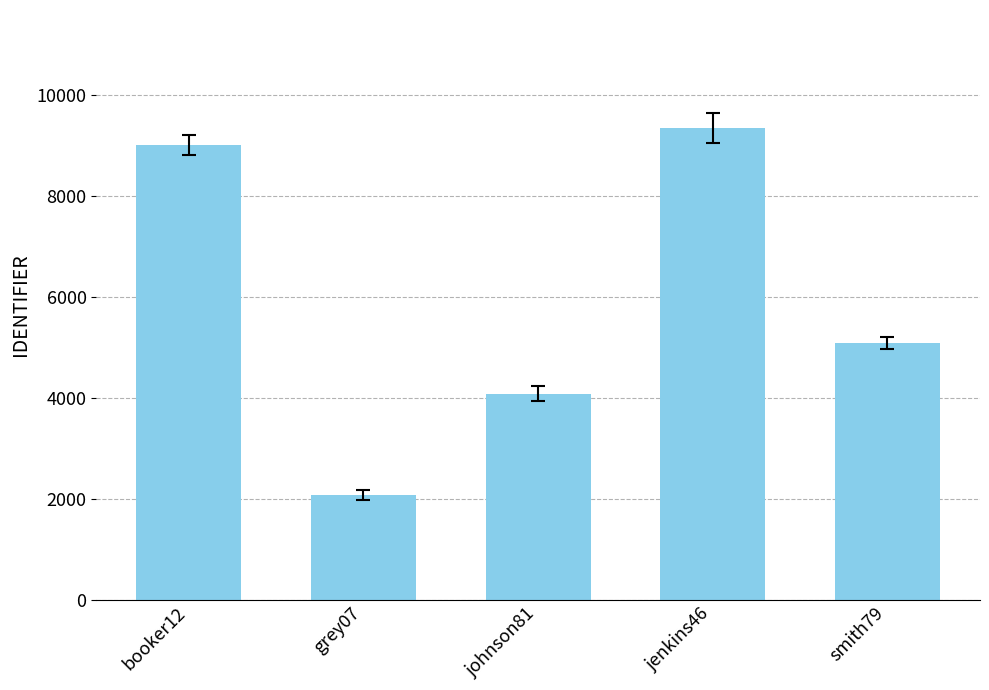

Reading right to left, list all the values displayed in this chart.

5079	9346	4081	2070	9012